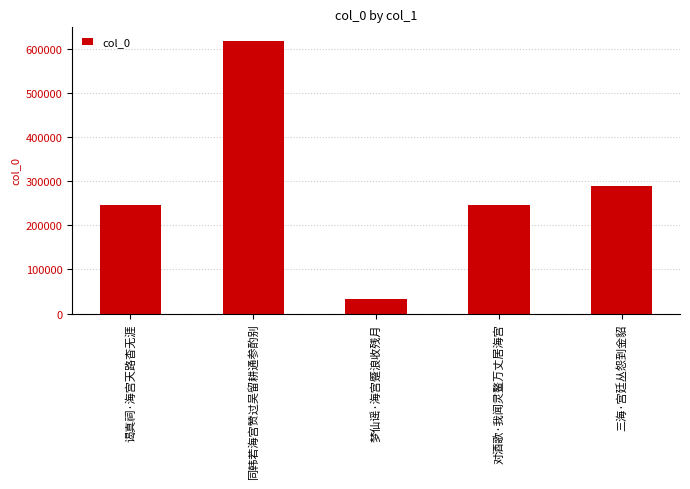

Approximately how many times larger is the value at 三海·宫廷丛怨到金貂 compared to 梦仙谣·海宫蹙浪收残月?

9.1